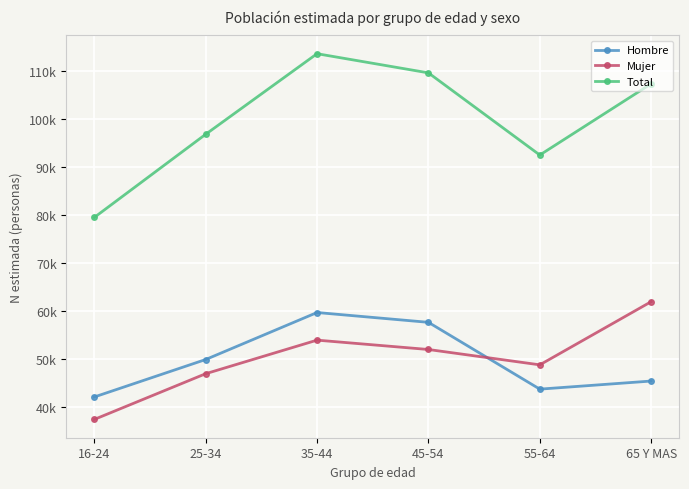

What is the label of the 2nd point from the right?

55-64